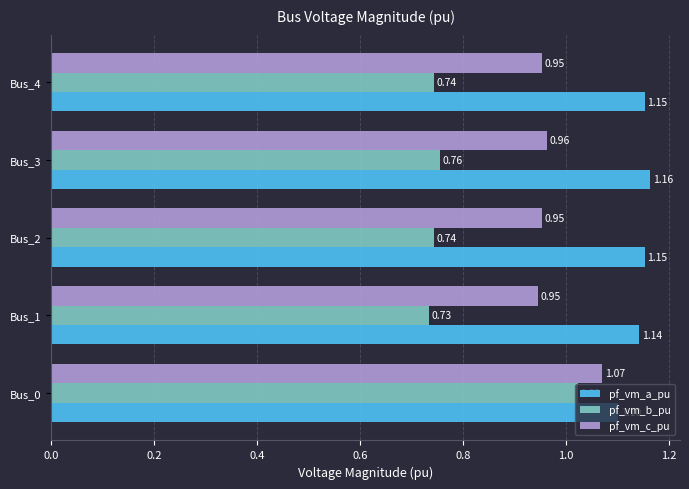

What are all the series names shown in the legend?

pf_vm_a_pu, pf_vm_b_pu, pf_vm_c_pu